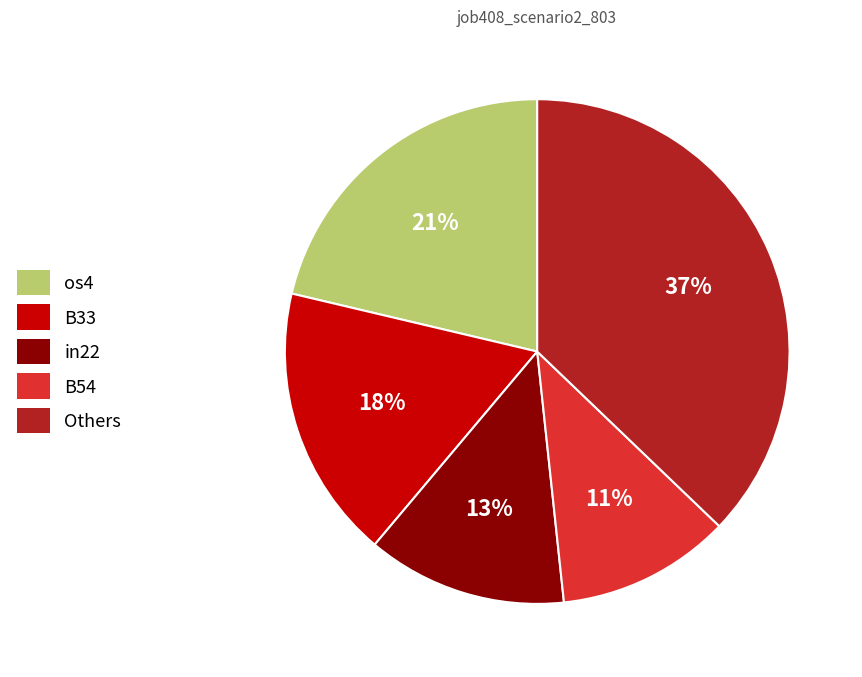

To the nearest percent, what is the difference between the largest and smallest slice percentages?

26%